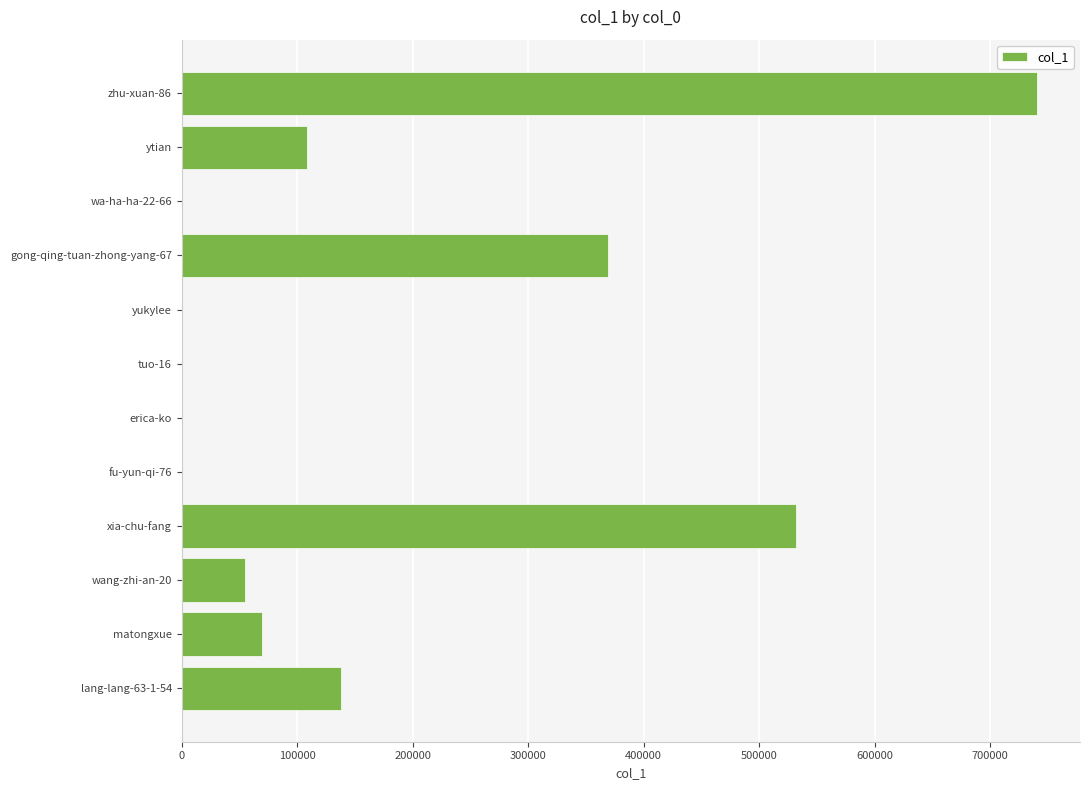

What is the greatest value displayed?

740837